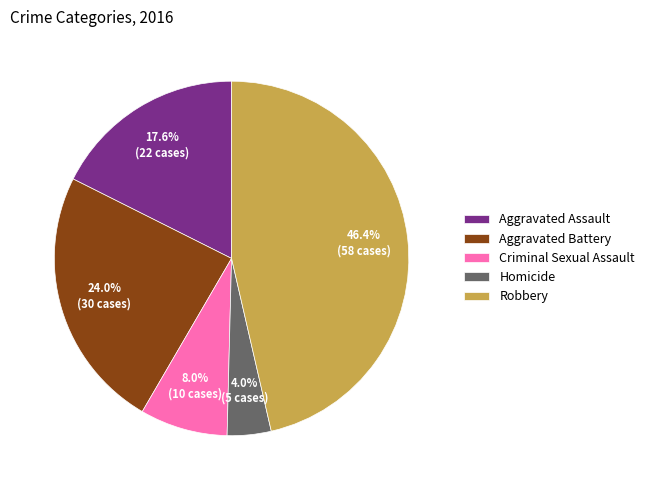

How many slices are in this pie chart?

5